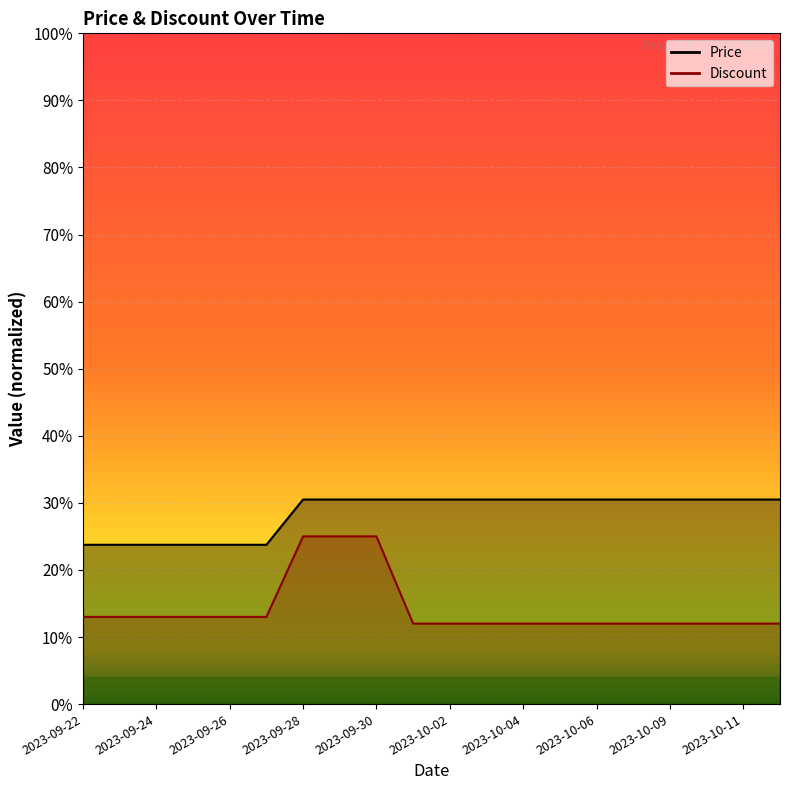

At which category is the sum across all series the highest?

2023-09-28